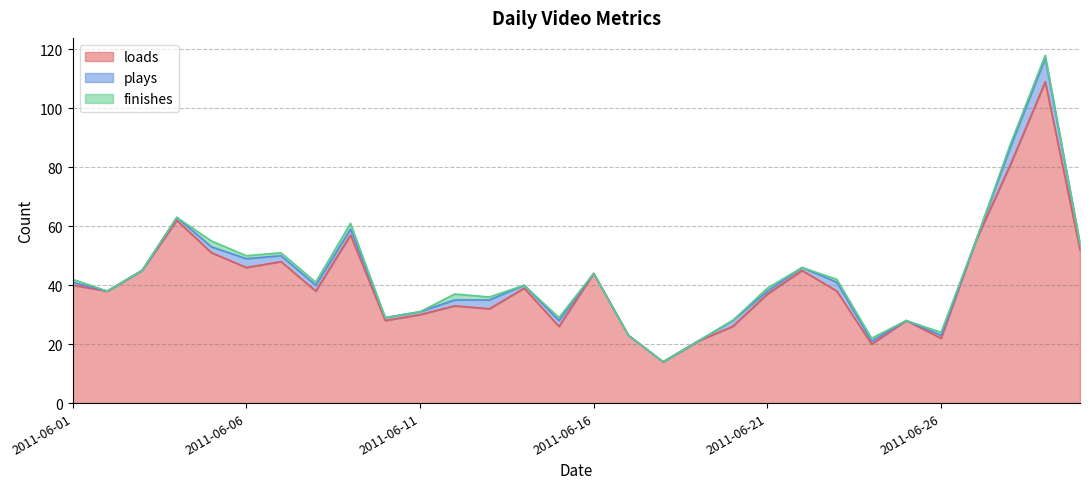

True or false: plays has a value of -5 at 2011-06-16.

False